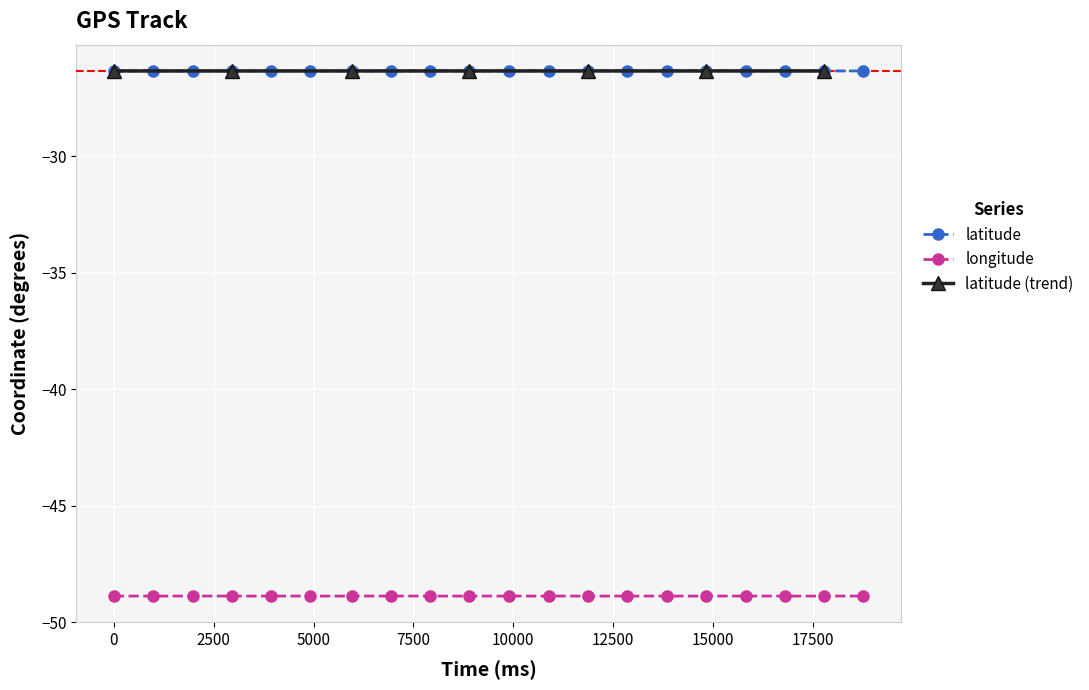

True or false: latitude and longitude intersect in this chart.

False